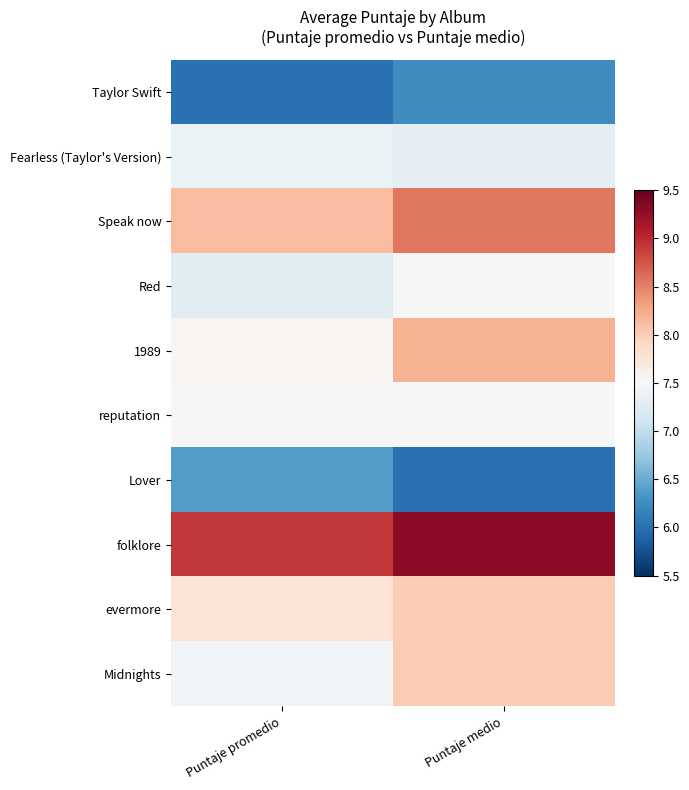

Which series changed the most between Puntaje promedio and Puntaje medio?

1989